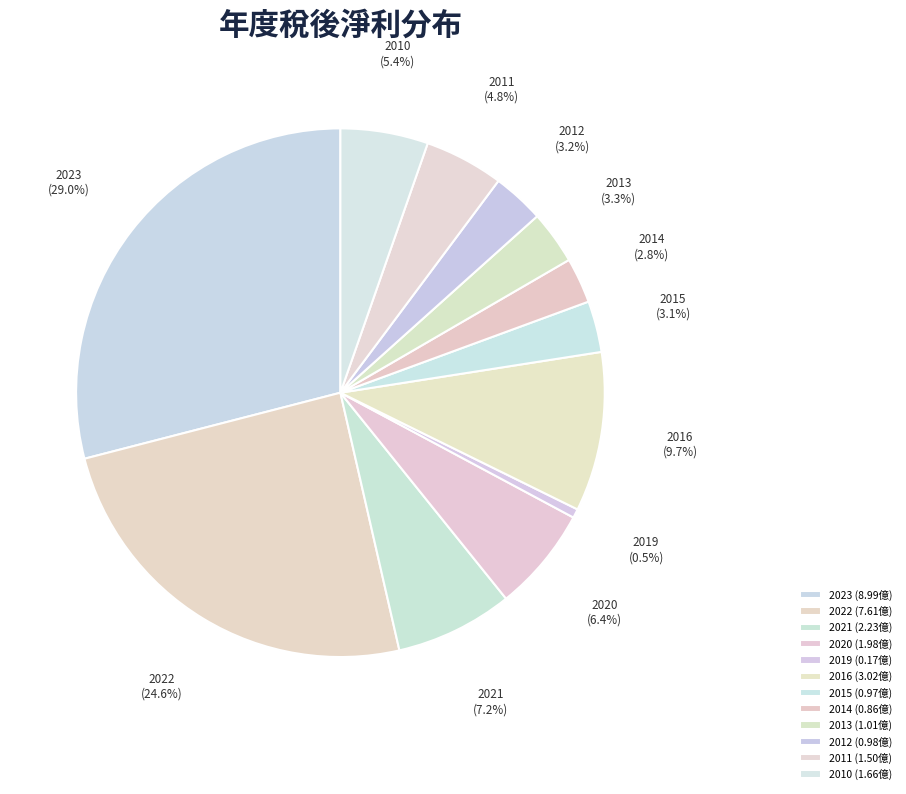

To the nearest percent, what percentage of the pie is 2010?

5%